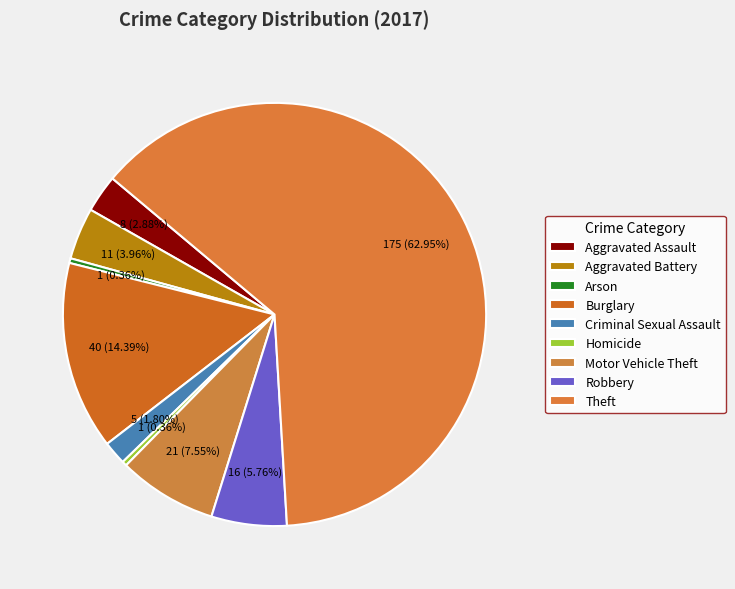

What is the ratio of the value at Motor Vehicle Theft to the value at Homicide?

21.0